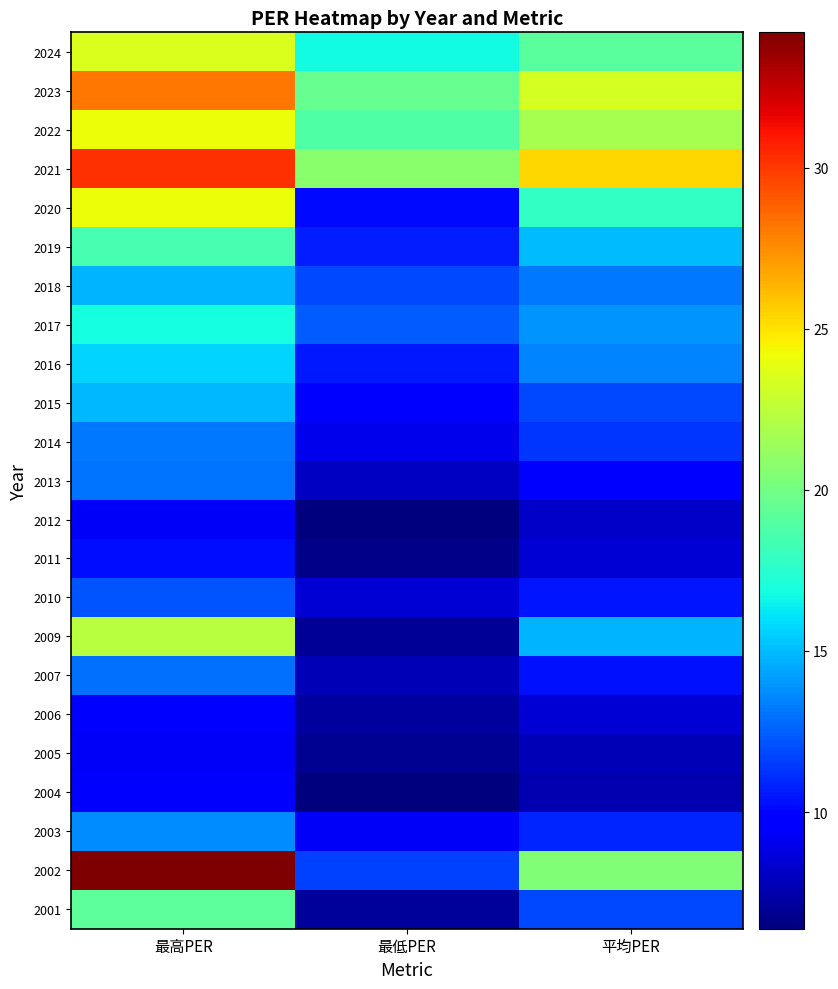

Which series has the largest range (max minus min)?

2002